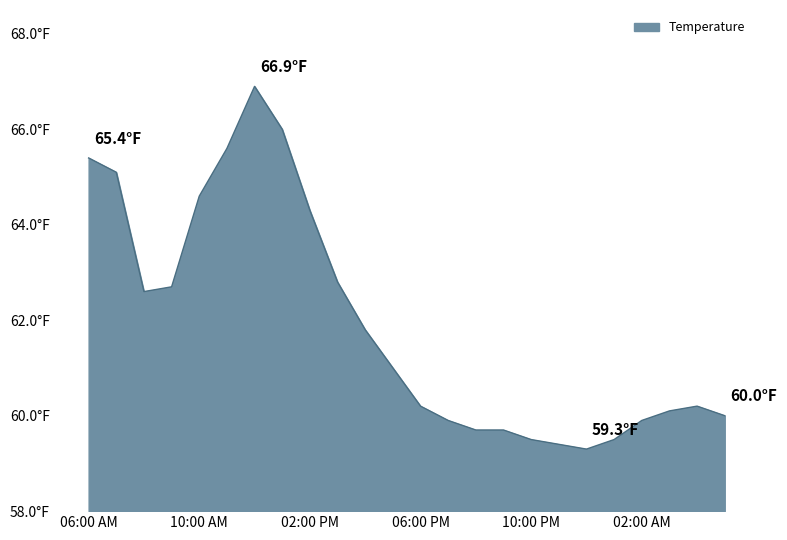

What is the average value?

61.9